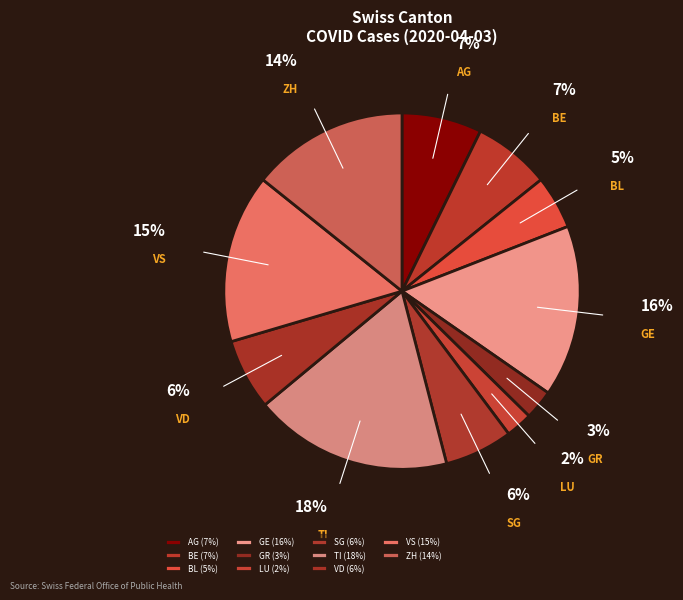

Which category has the biggest portion of the pie?

TI